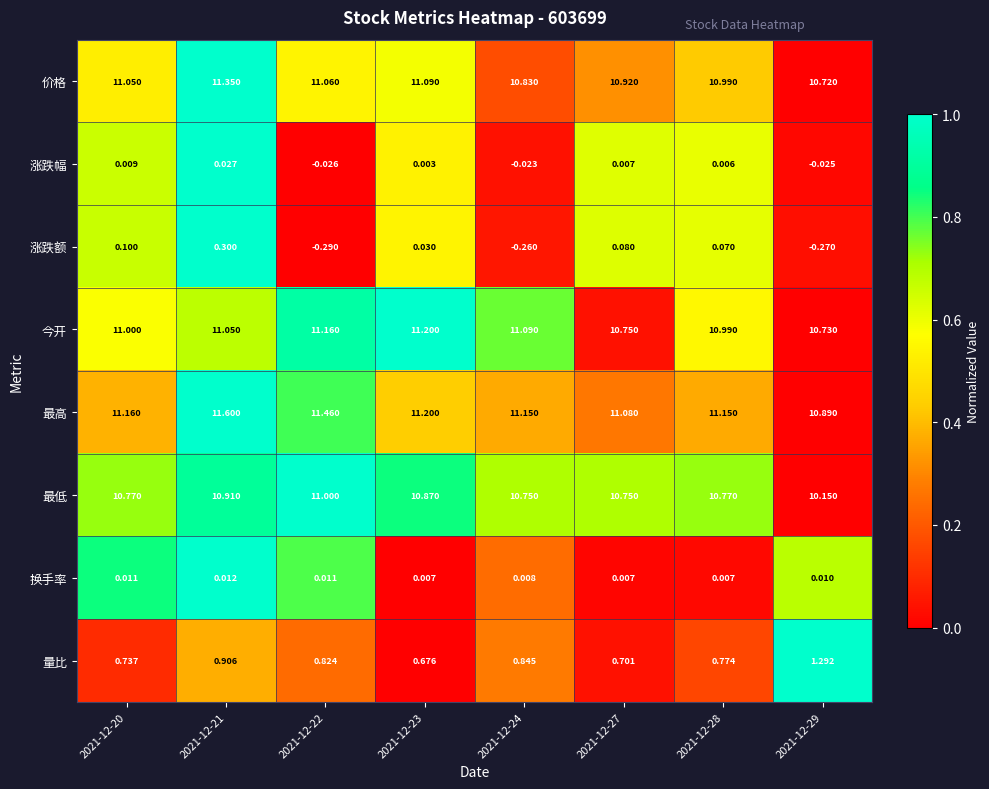

Between 2021-12-20 and 2021-12-28, which series saw the biggest shift?

价格